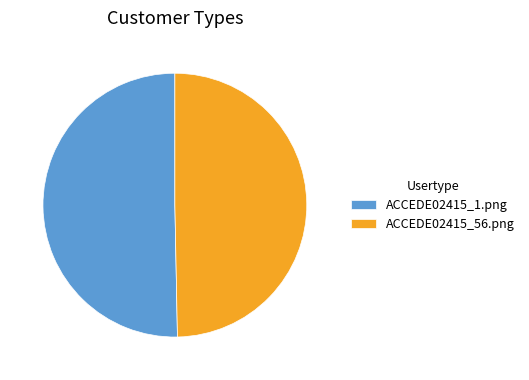

Which slice represents more than half of the pie?

ACCEDE02415_1.png